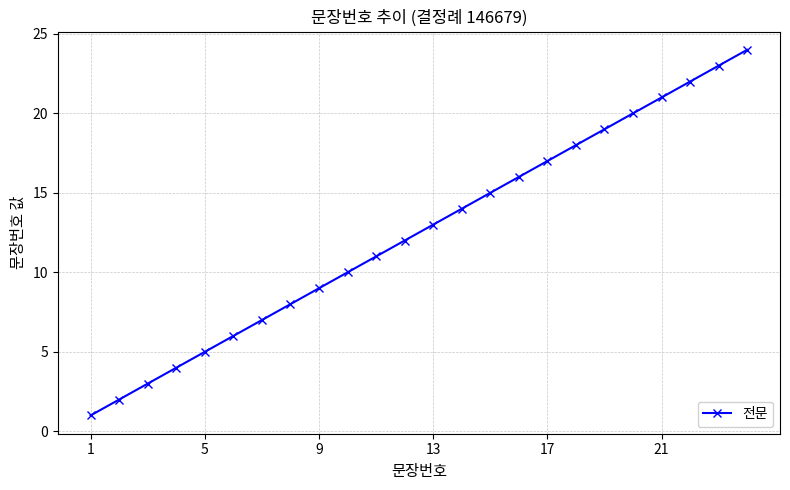

Count the number of data series in this chart.

1